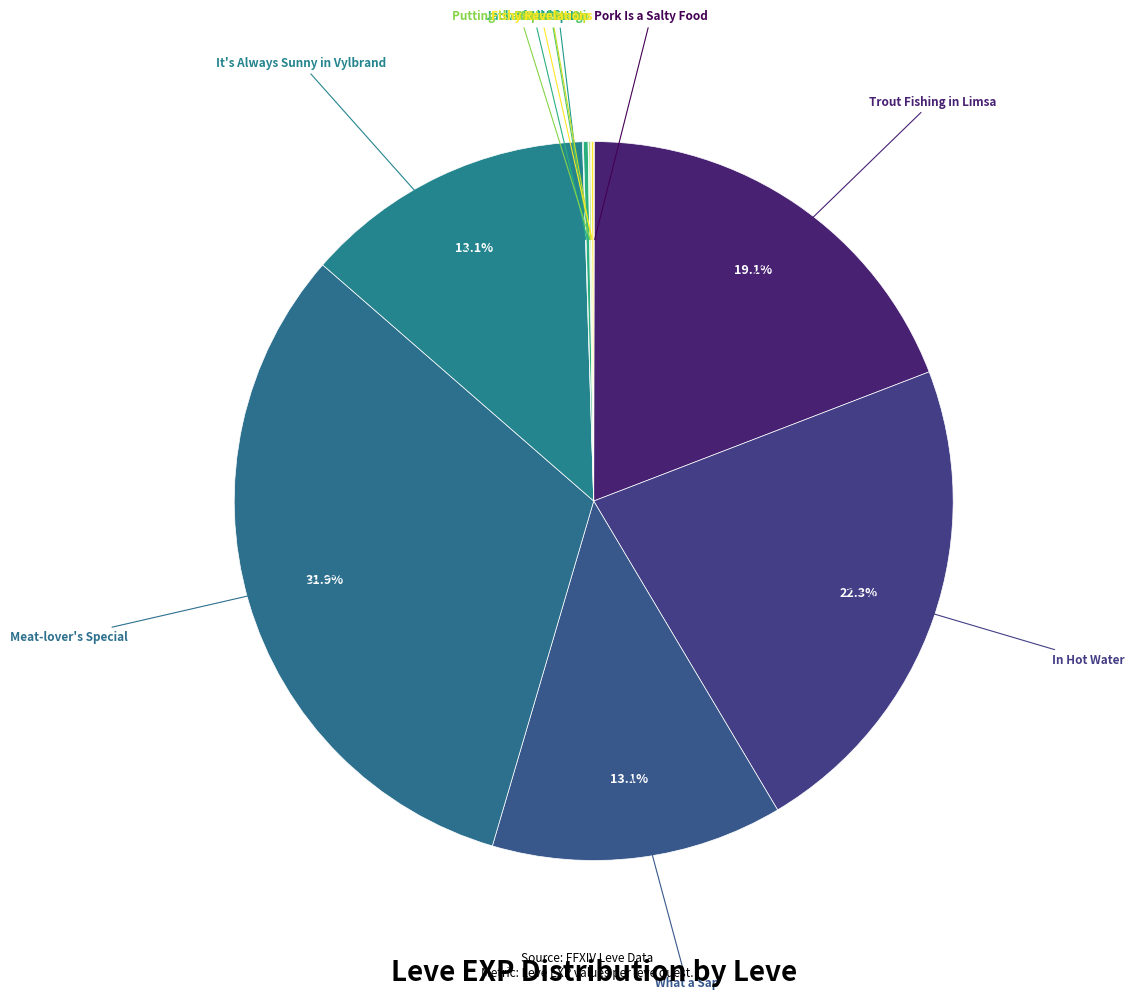

Which category has the biggest portion of the pie?

Meat-lover's Special